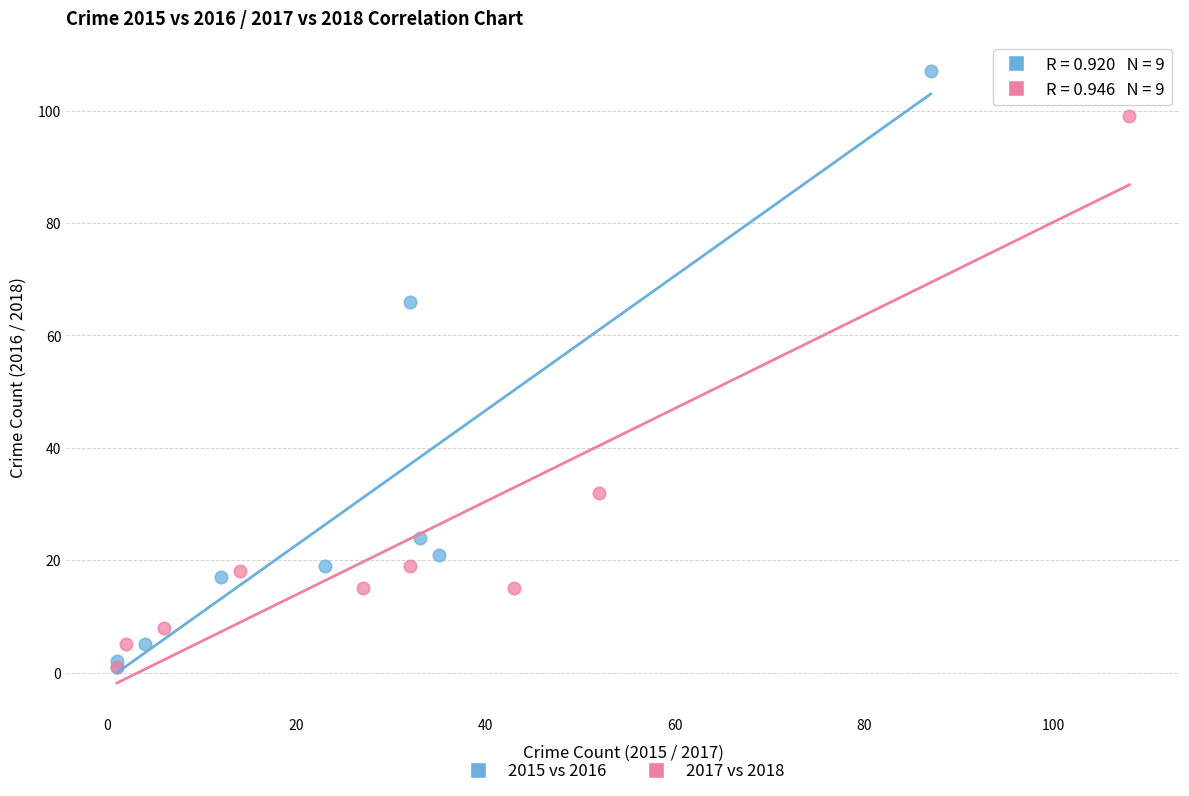

Which series has the widest spread of Y values?

2015 vs 2016